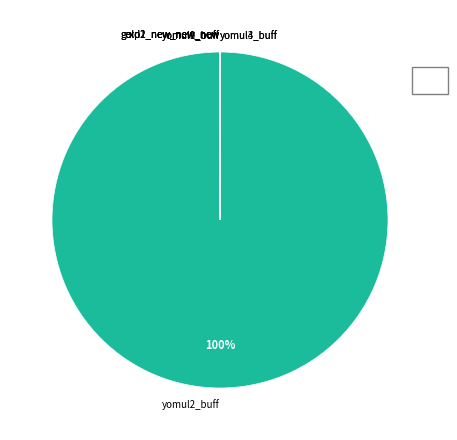

Does any single category account for the majority?

Yes